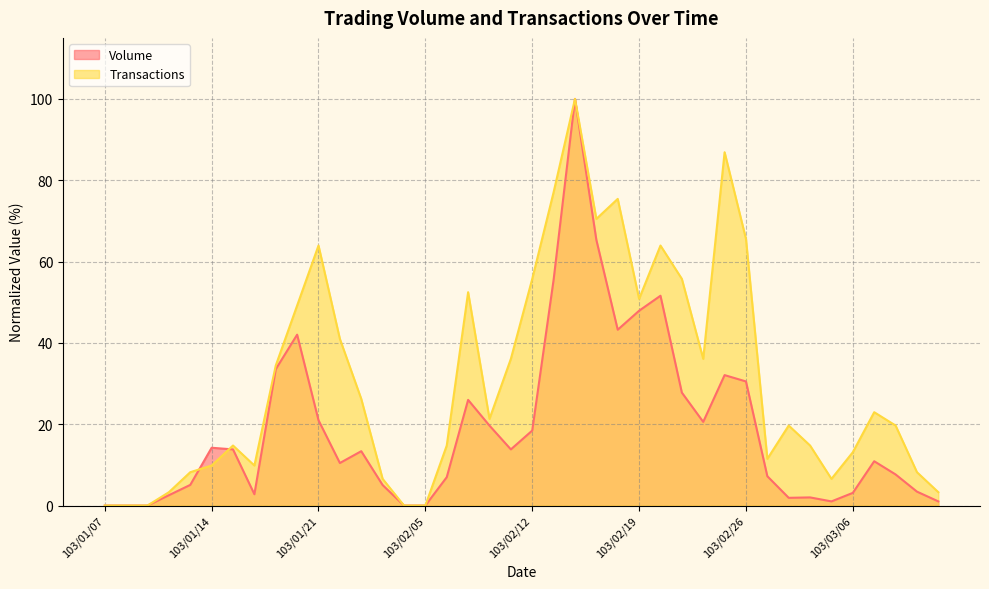

How many data points in Volume are less than 13?

20